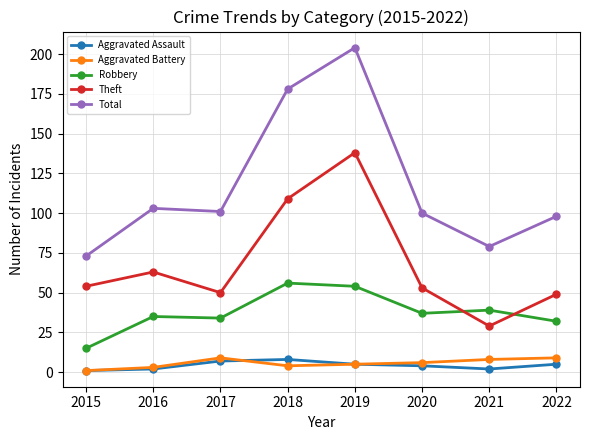

True or false: Robbery and Aggravated Assault cross at least once.

False